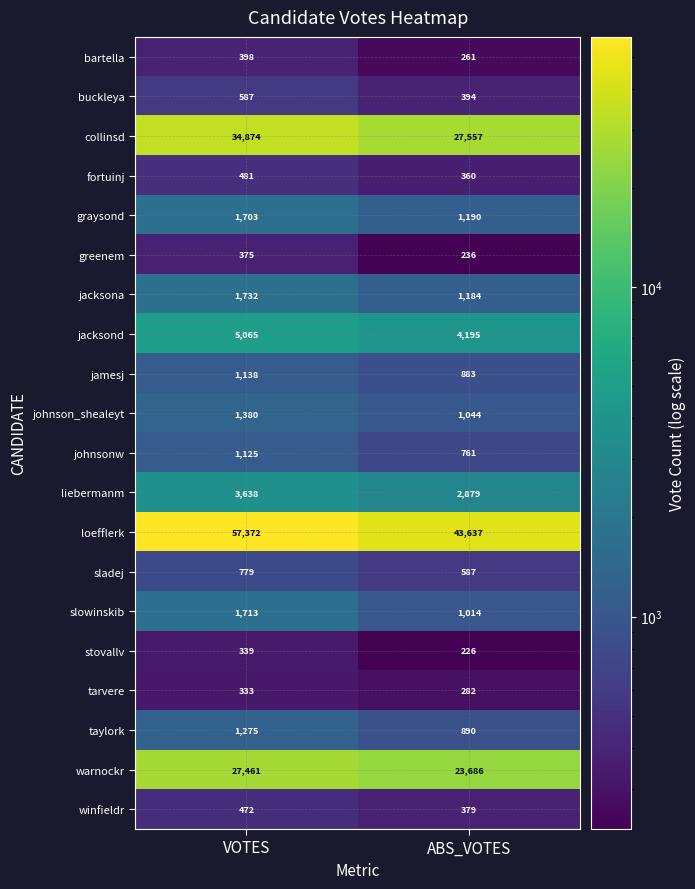

The value of liebermanm at ABS_VOTES is 2879. True or false?

True